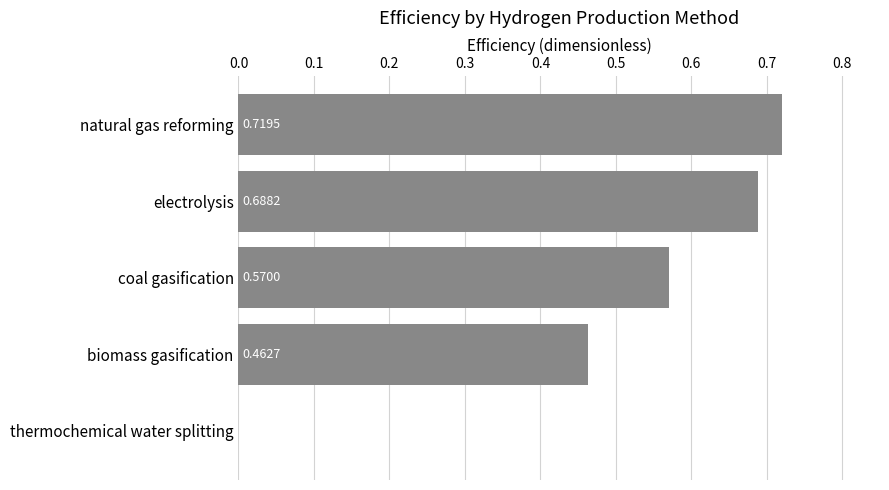

Count the values in the range 0 to 1.

5